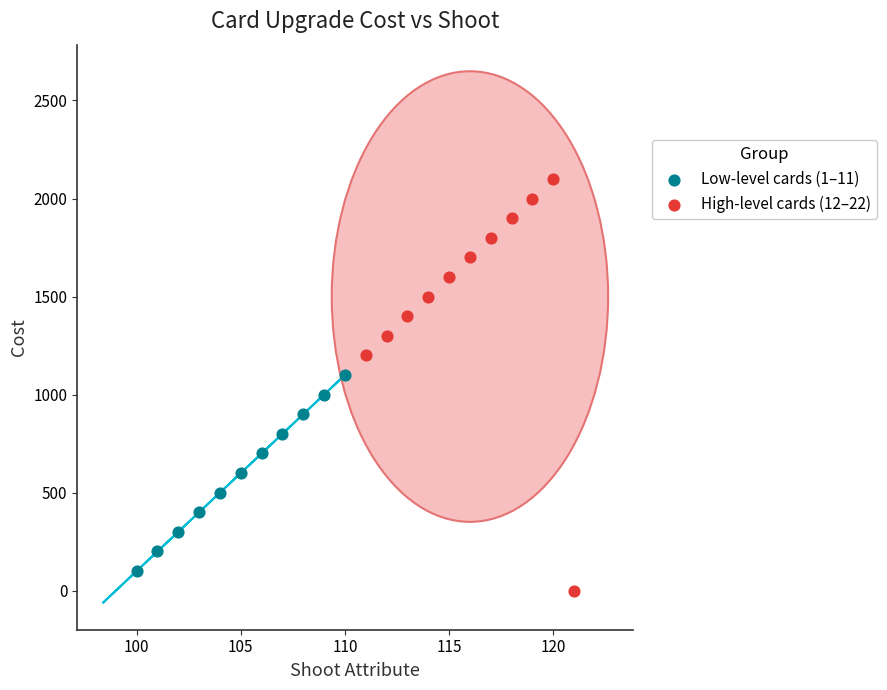

Which series has the largest Y range (max minus min)?

High-level cards (12–22)